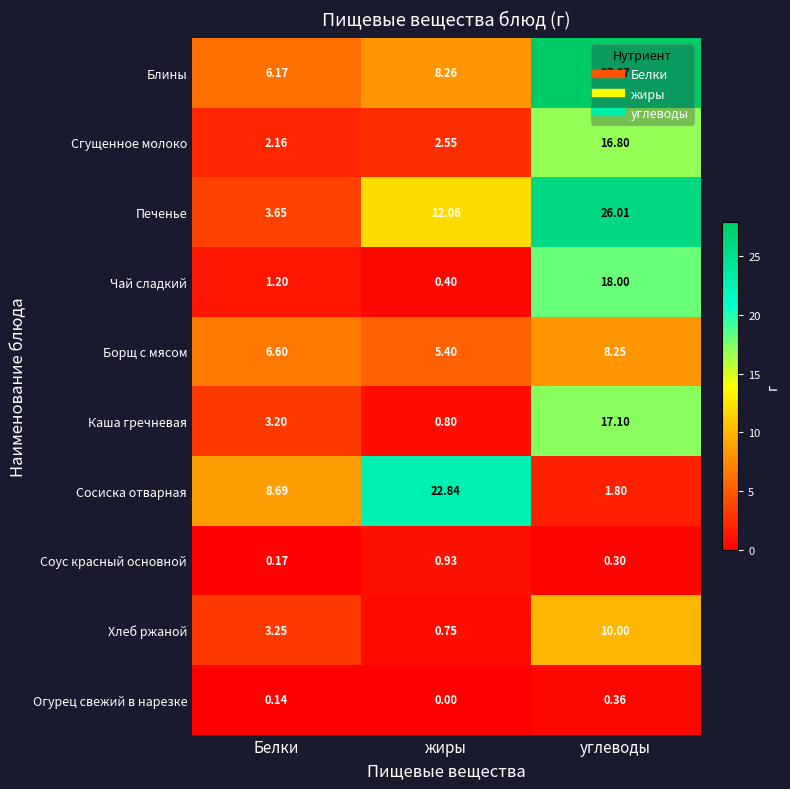

Rank the series at жиры from highest to lowest value.

Сосиска отварная, Печенье, Блины, Борщ с мясом, Сгущенное молоко, Соус красный основной, Каша гречневая, Хлеб ржаной, Чай сладкий, Огурец свежий в нарезке